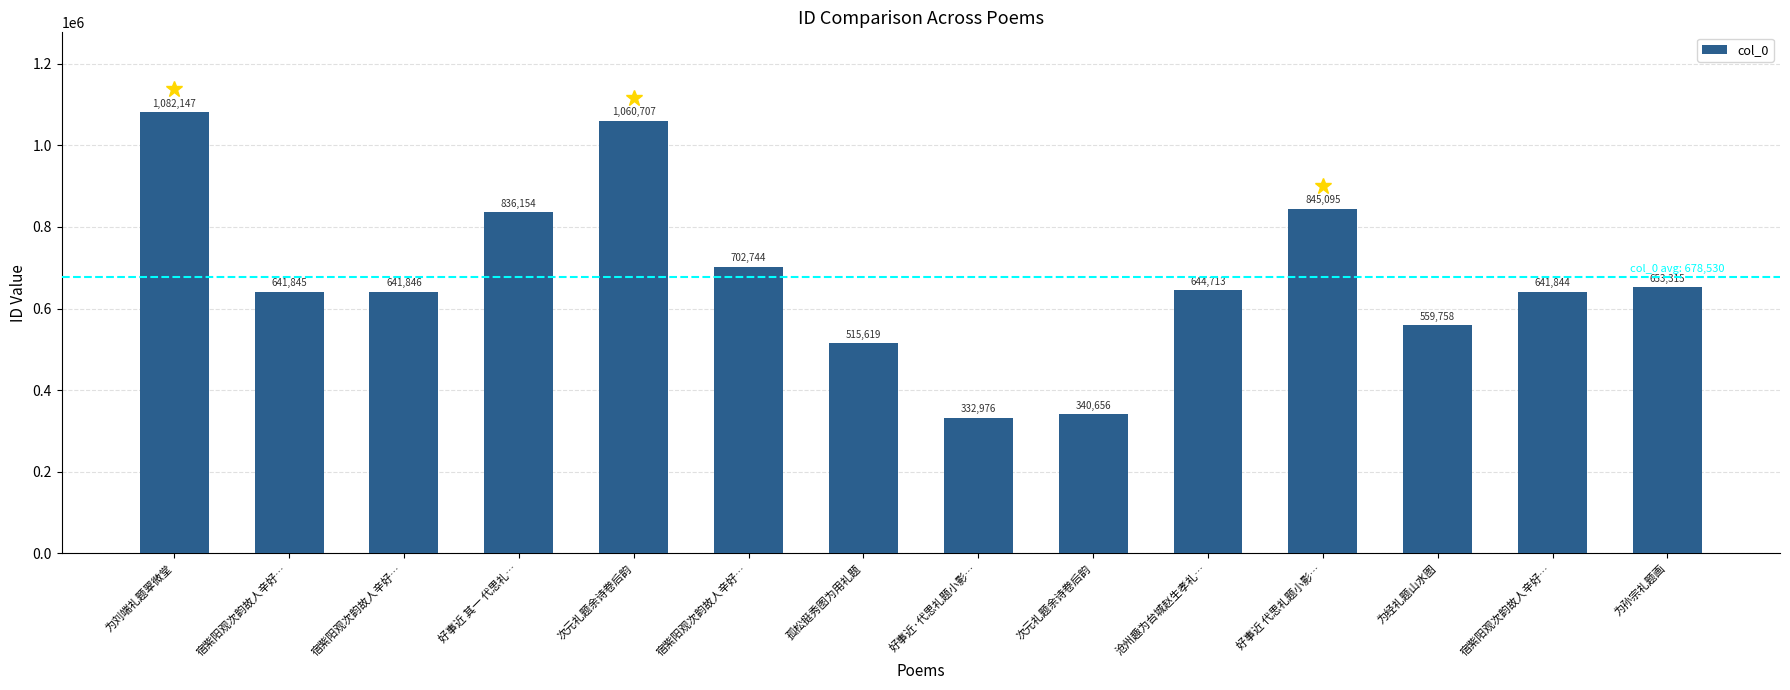

Rank the categories by value from lowest to highest.

好事近·代思礼题小影…, 次元礼题余诗卷后韵, 孤松挺秀图为用礼题, 为经礼题山水图, 宿紫阳观次韵故人辛好…, 宿紫阳观次韵故人辛好…, 宿紫阳观次韵故人辛好…, 沧州趣为台城赵生孝礼…, 为孙宗礼题画, 宿紫阳观次韵故人辛好…, 好事近 其一 代思礼…, 好事近 代思礼题小影…, 次元礼题余诗卷后韵, 为刘端礼题翠微堂